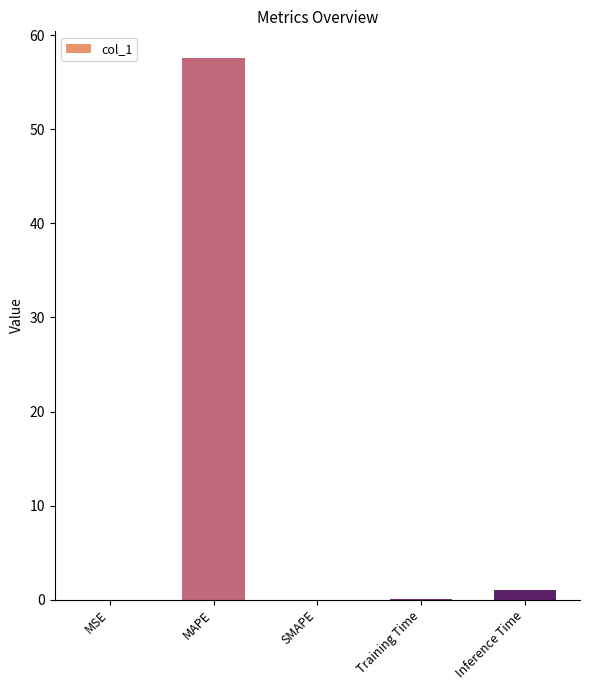

What is the sum of all values?

58.6